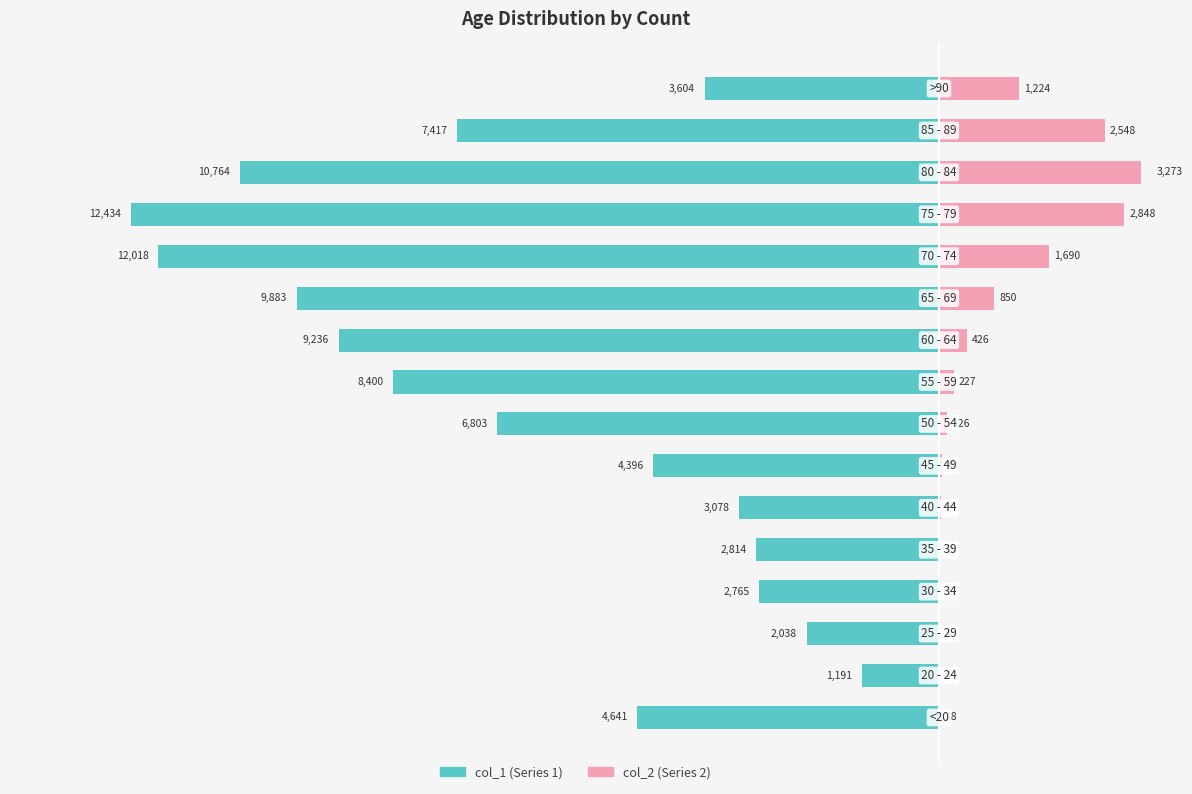

Which series has the widest spread of values?

col_1